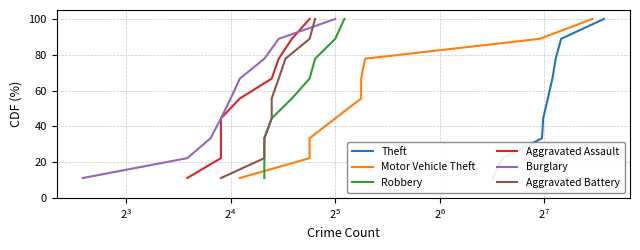

Count the number of data series in this chart.

6